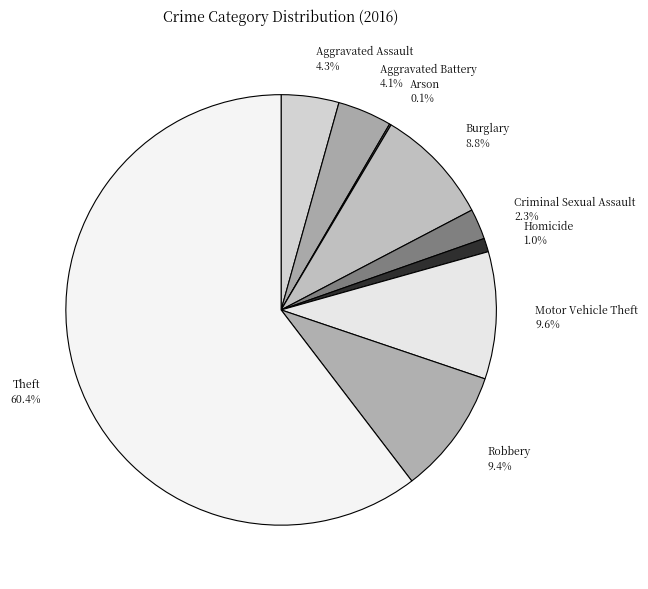

What portion of the pie excludes Motor Vehicle Theft?

90.4%